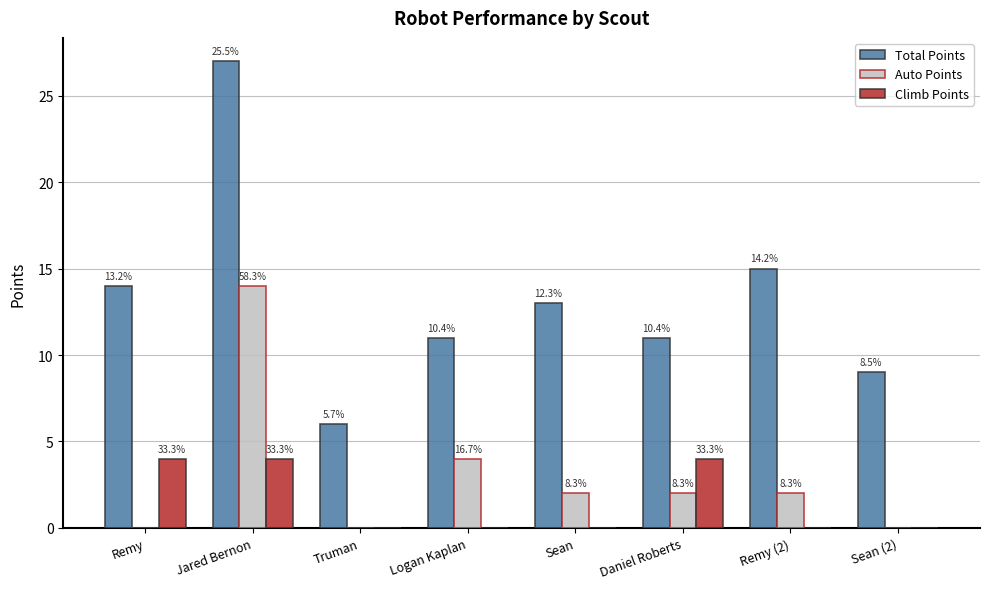

What are all the series names shown in the legend?

Total Points, Auto Points, Climb Points